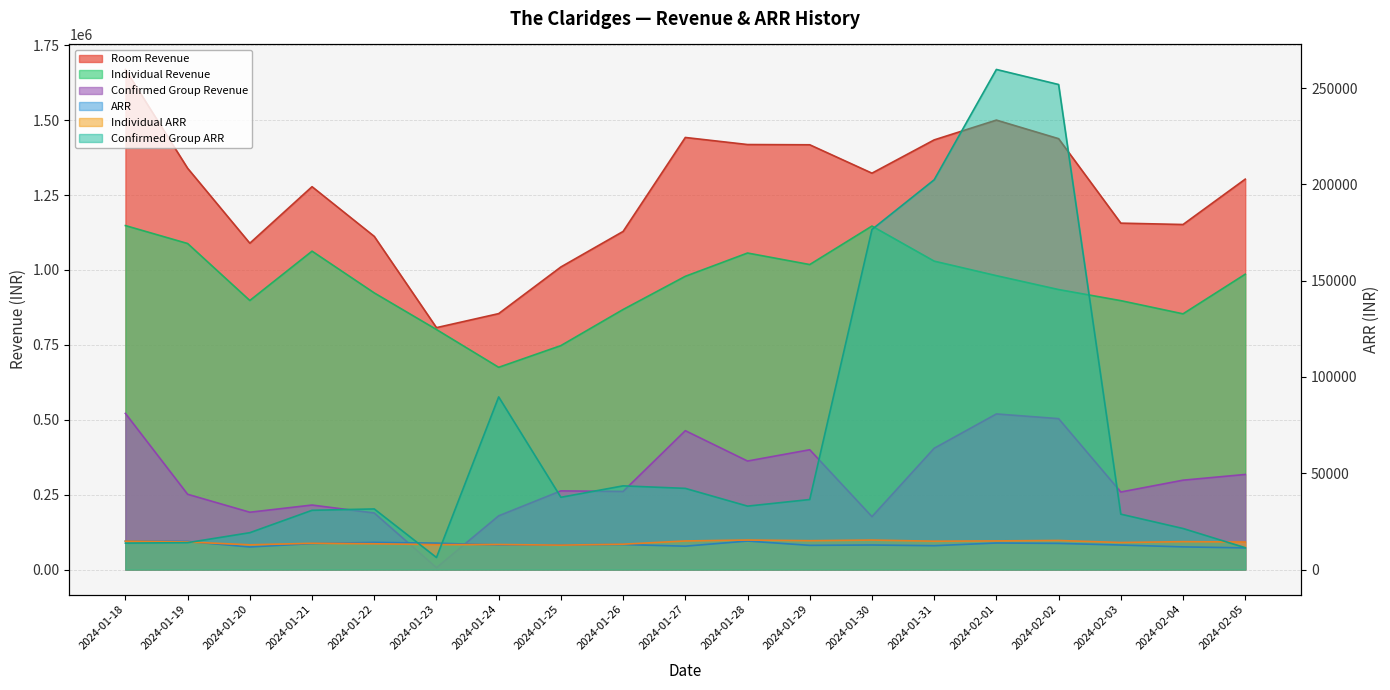

How many lines are shown in the chart?

6